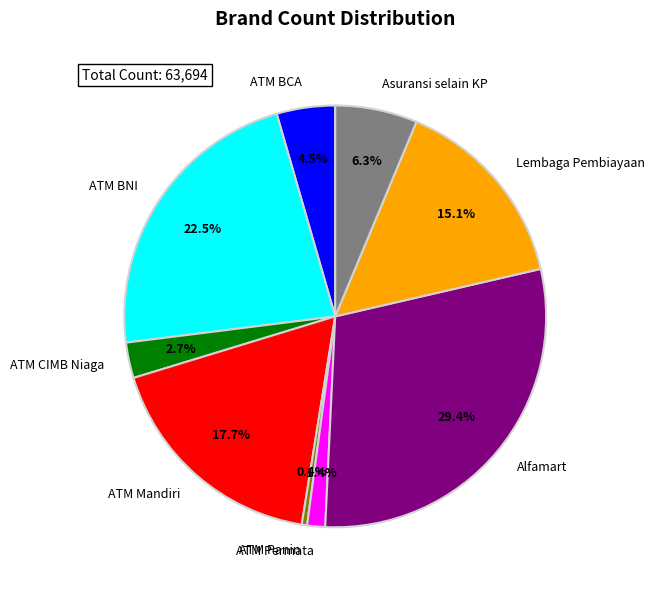

To the nearest percent, what is the difference between the largest and smallest slice percentages?

29%